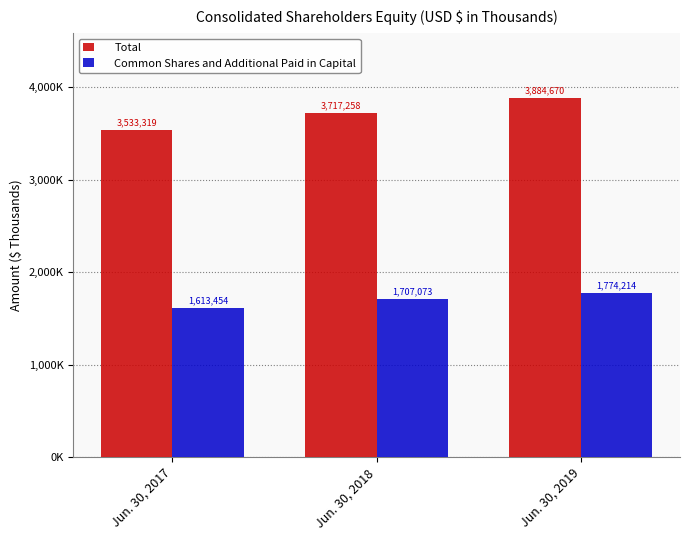

What is the spread (max minus min) of values at Jun. 30, 2017?

1919865